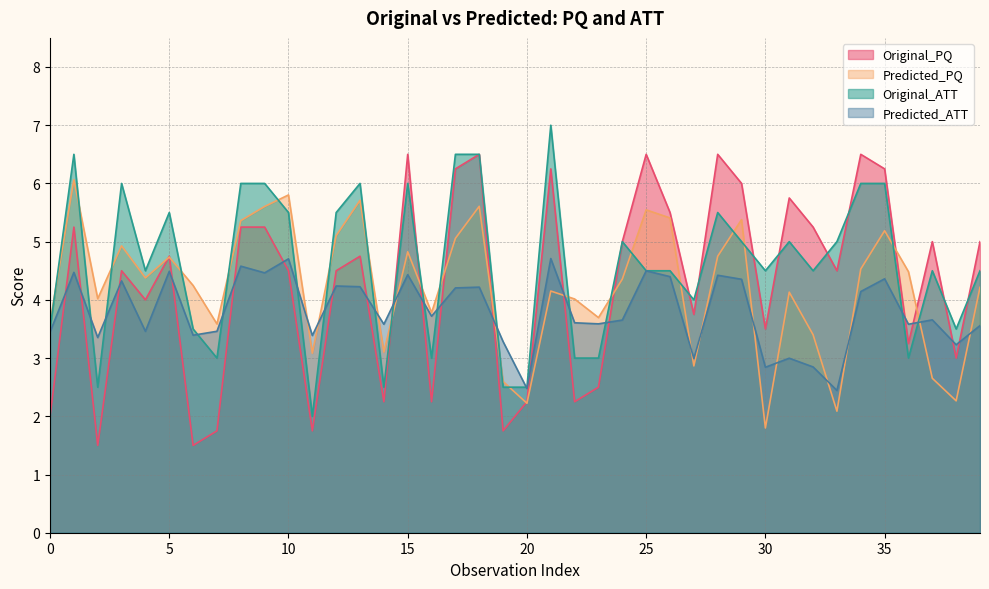

At which label is Predicted_ATT closest to 3?

31